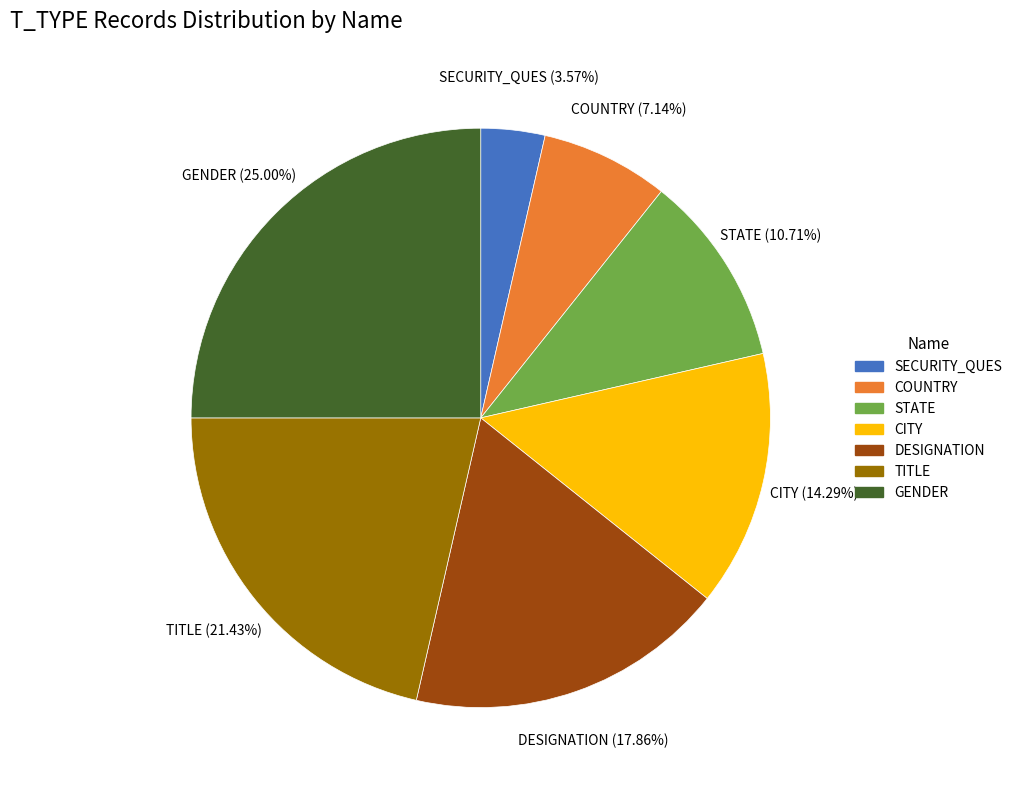

To the nearest percent, what percentage of the pie is SECURITY_QUES?

4%